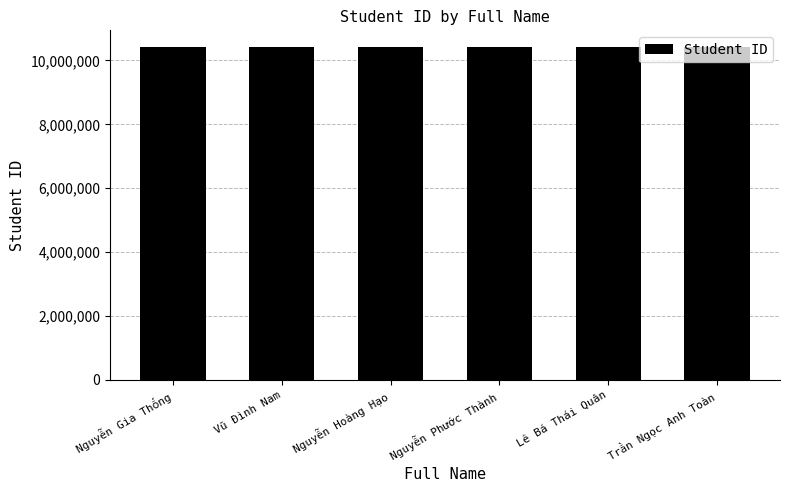

How many categories are shown in the chart?

6